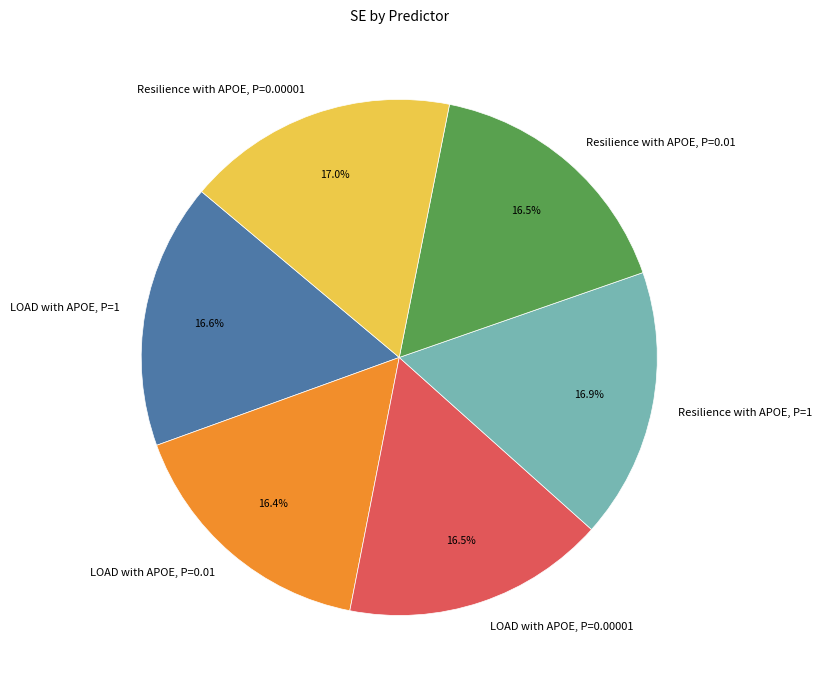

To the nearest percent, what is the average slice percentage?

17%